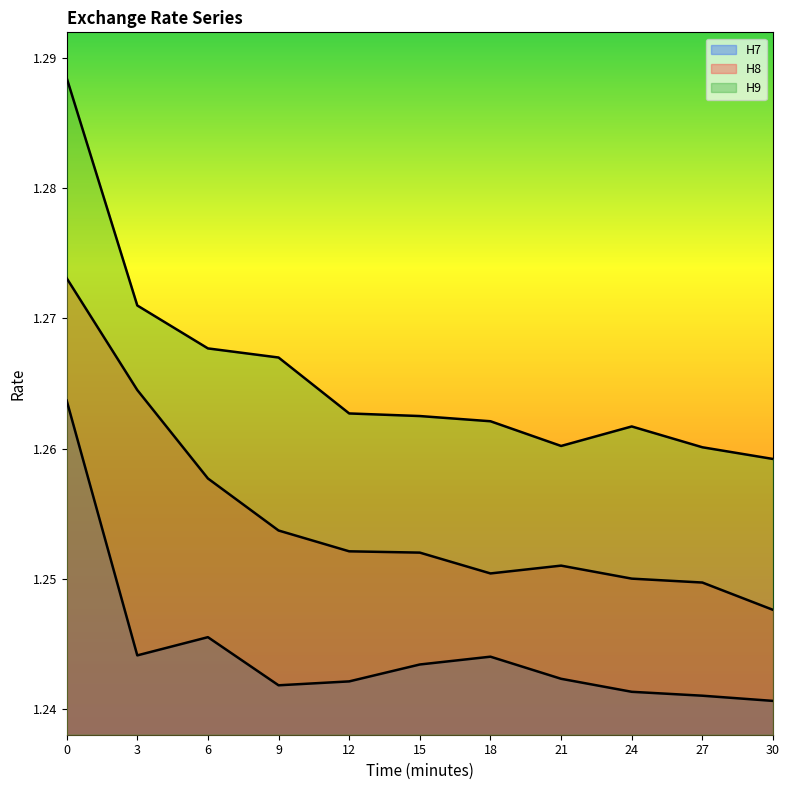

At how many categories does at least one series exceed 1?

11